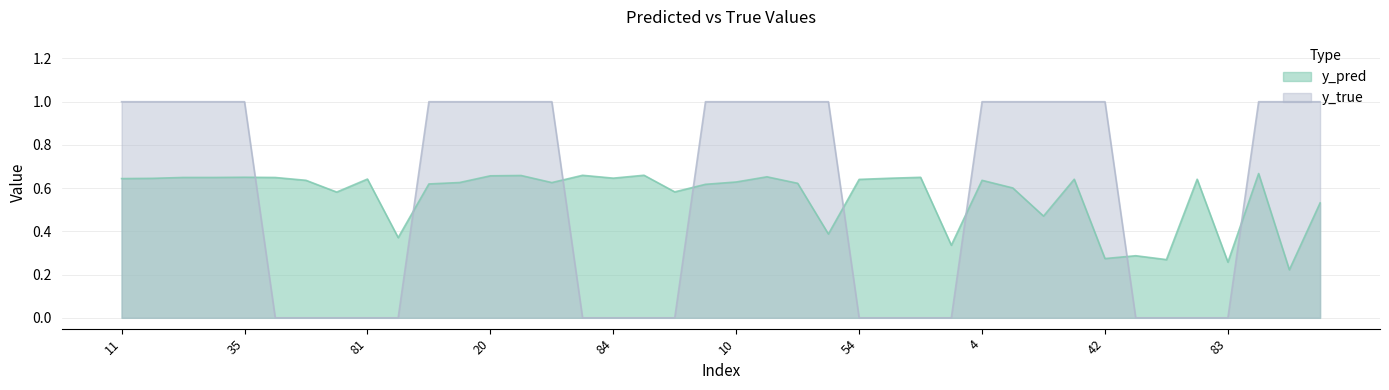

What is the sum of the y_pred values at 51 and 81?

1.3